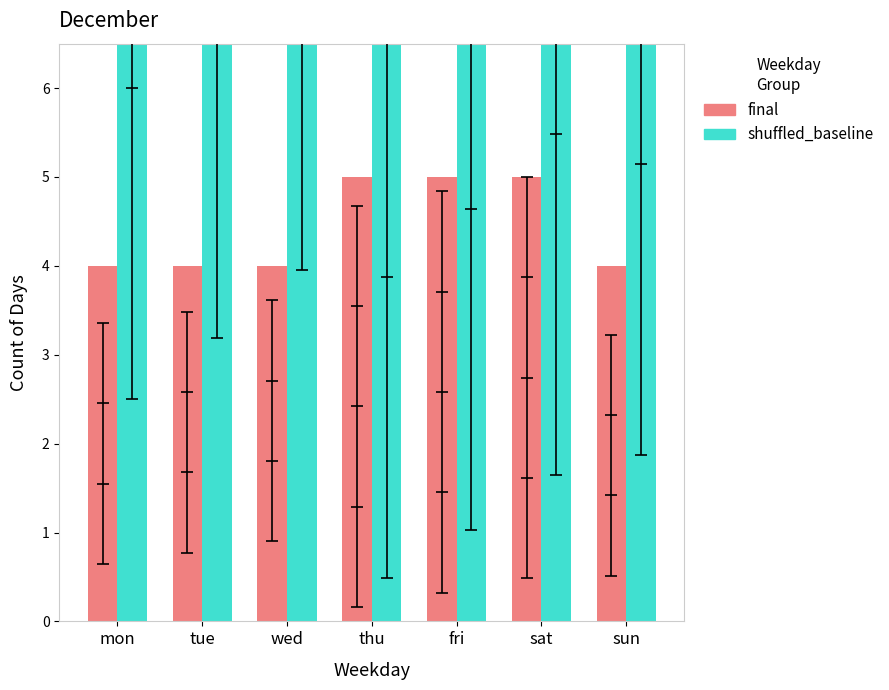

Reading left to right, list all the values displayed in this chart.

final: mon=4.0	tue=4.0	wed=4.0	thu=5.0	fri=5.0	sat=5.0	sun=4.0
shuffled_baseline: mon=15.5	tue=16.5	wed=17.5	thu=15.0	fri=16.0	sat=17.0	sun=14.5